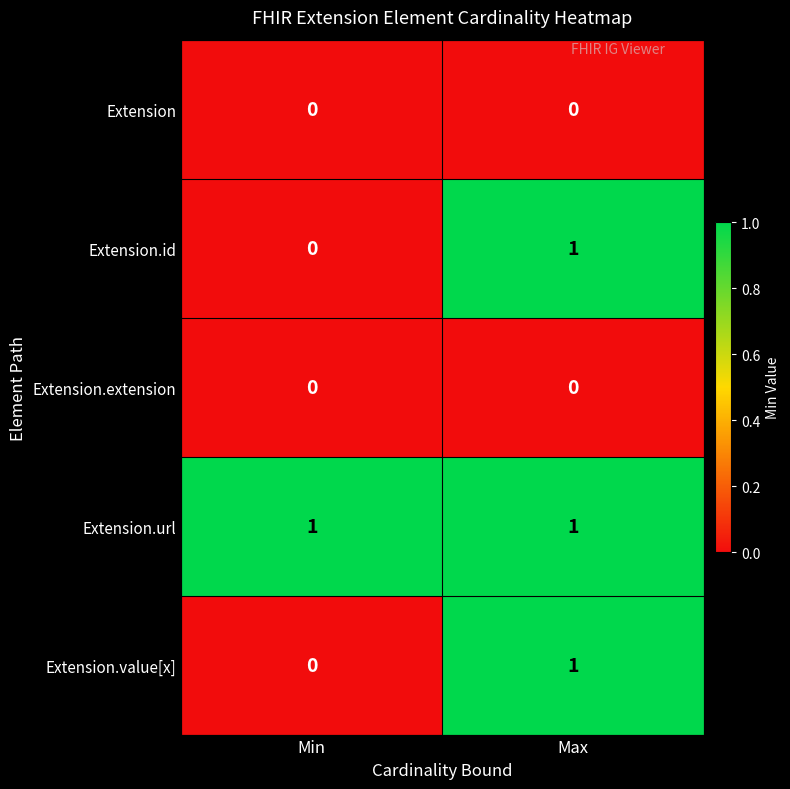

At which category is the sum across all series the highest?

Max